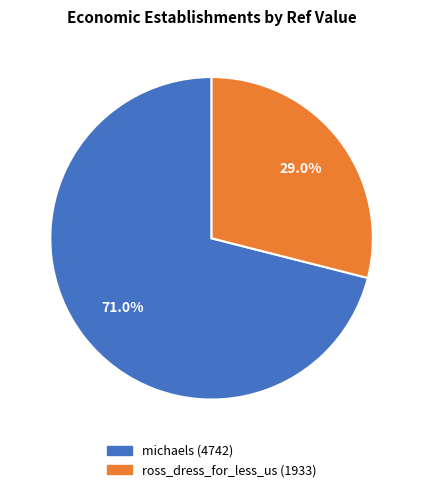

Is it true that michaels is 78% of the pie?

False